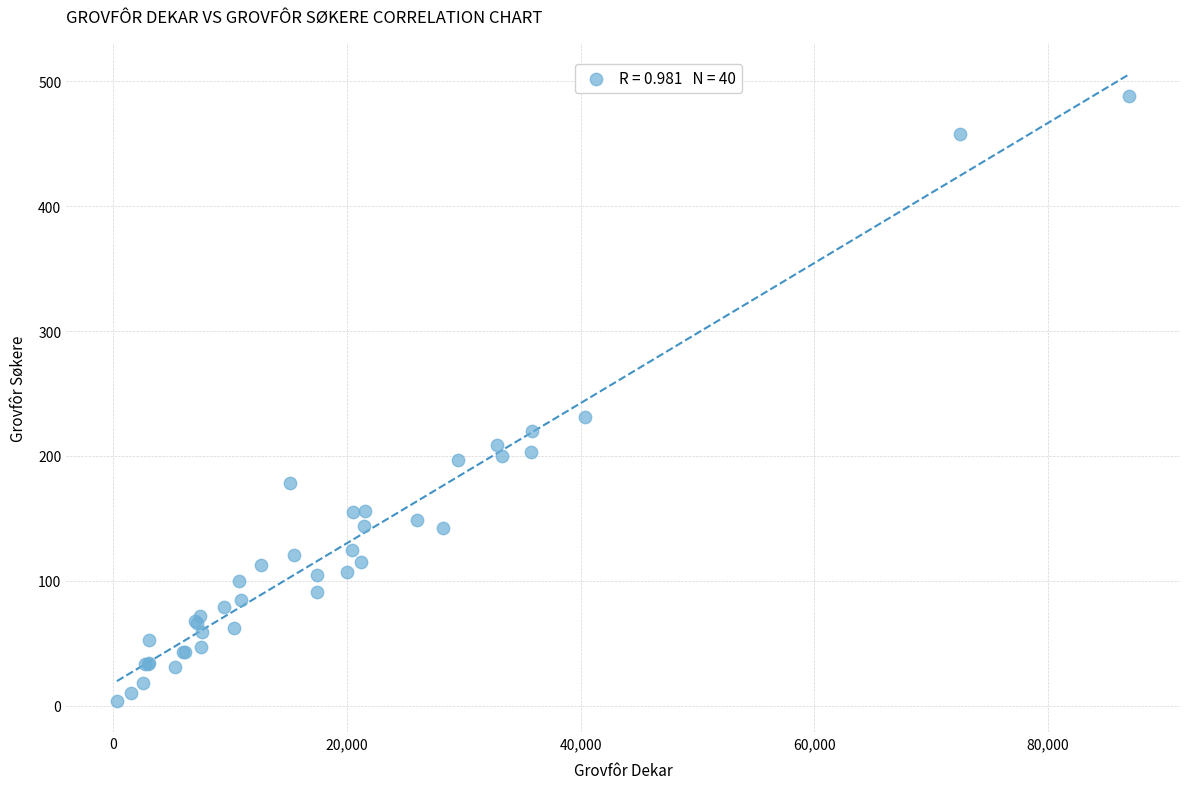

What Y value in the scatter plot is closest to 246?

231